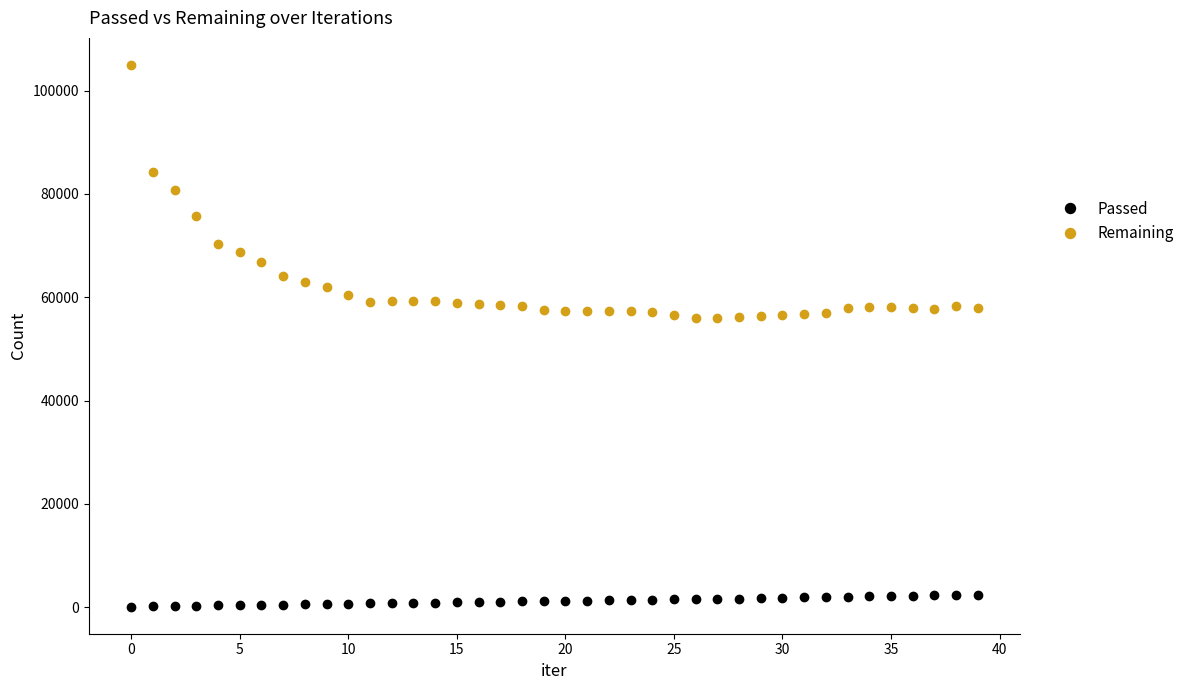

What is the highest value of the Remaining series?

104982